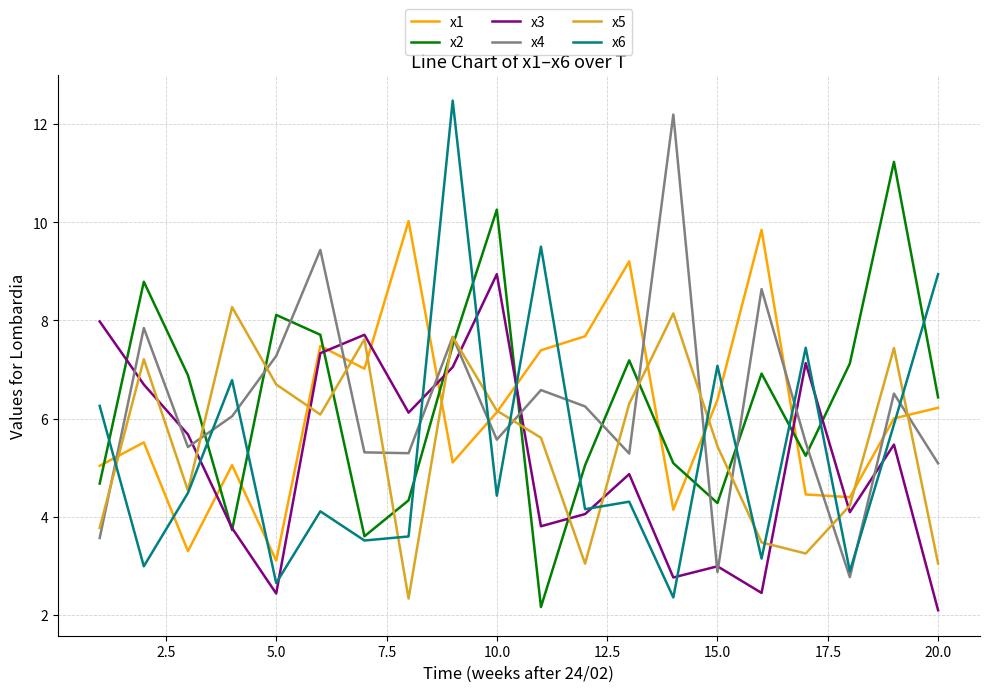

After their last crossing, which series has the higher values: x2 or x4?

x2